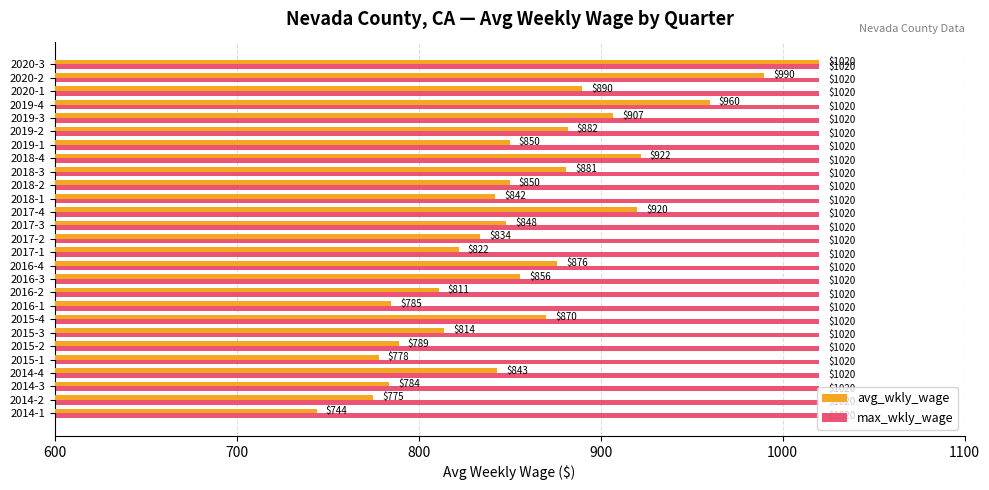

At which category is the sum across all series the highest?

2020-3